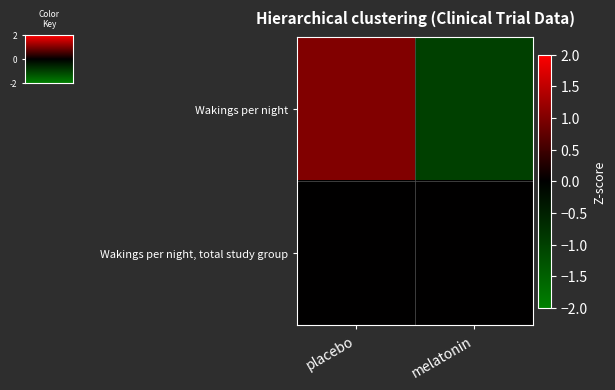

Rank the series at melatonin from lowest to highest value.

Wakings per night, Wakings per night, total study group